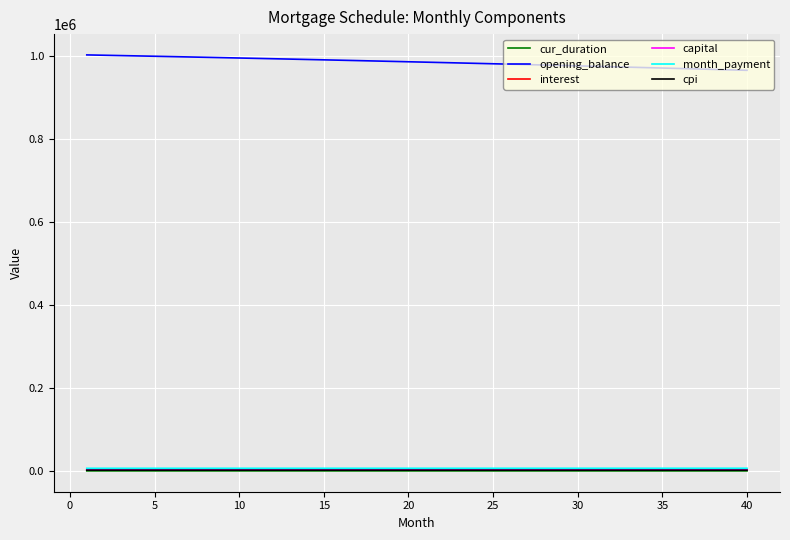

Which series has the largest total across all categories?

opening_balance